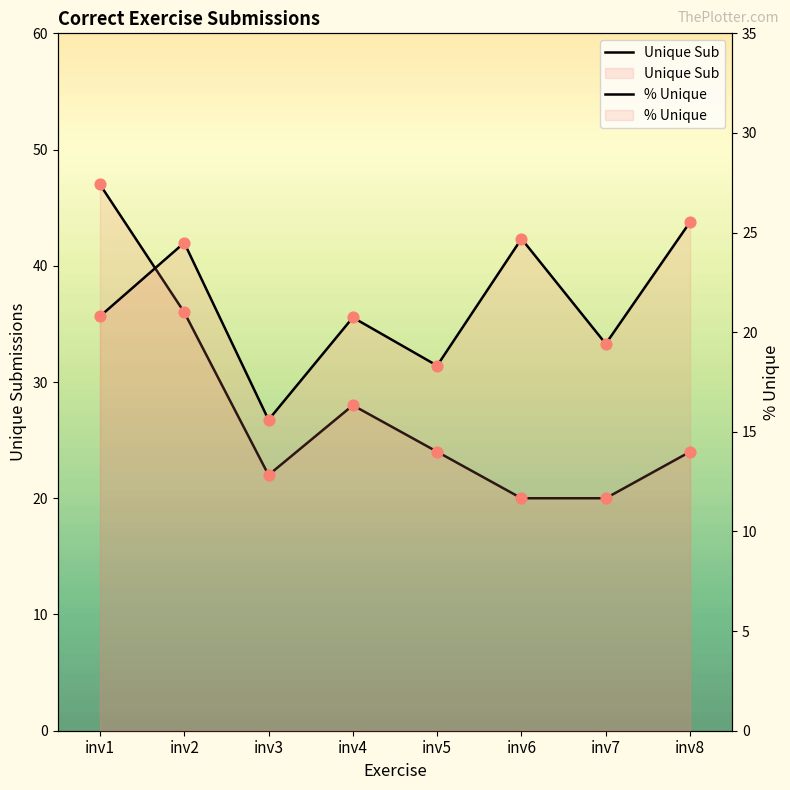

Which series has the largest total across all categories?

Unique Sub